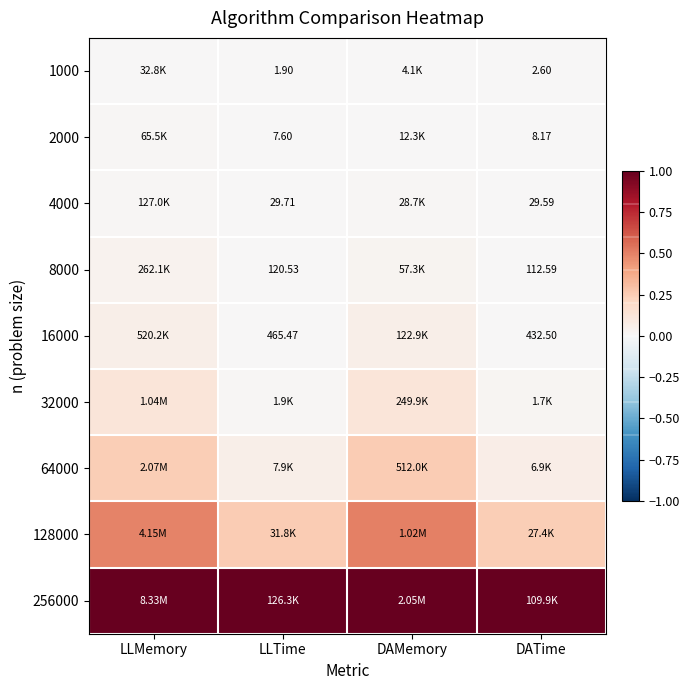

At DAMemory, list the series in order from smallest to largest.

1000, 2000, 4000, 8000, 16000, 32000, 64000, 128000, 256000